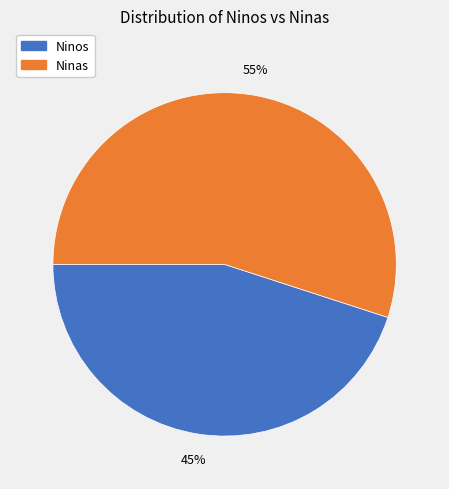

How many slices are in this pie chart?

2